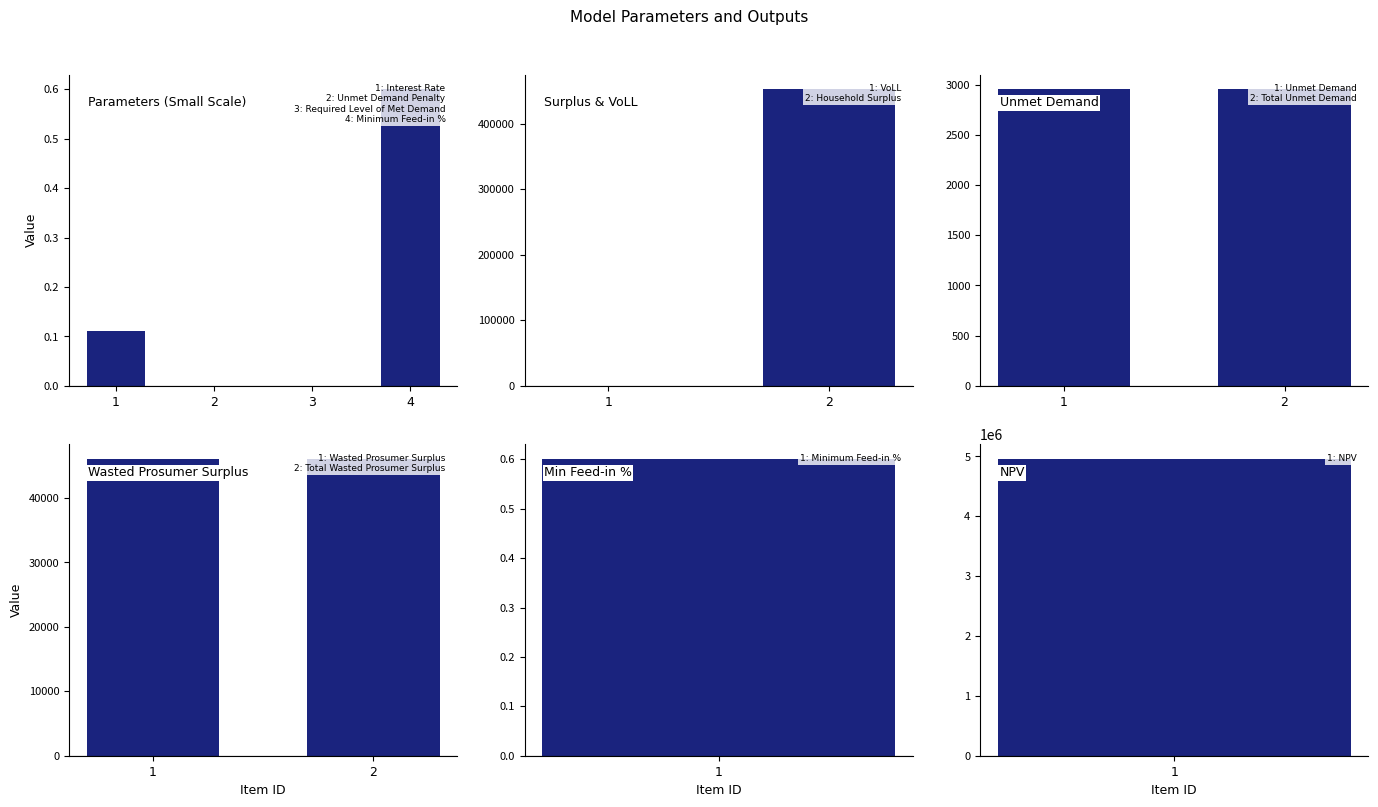

Are the bars grouped side by side (vs. stacked)?

No